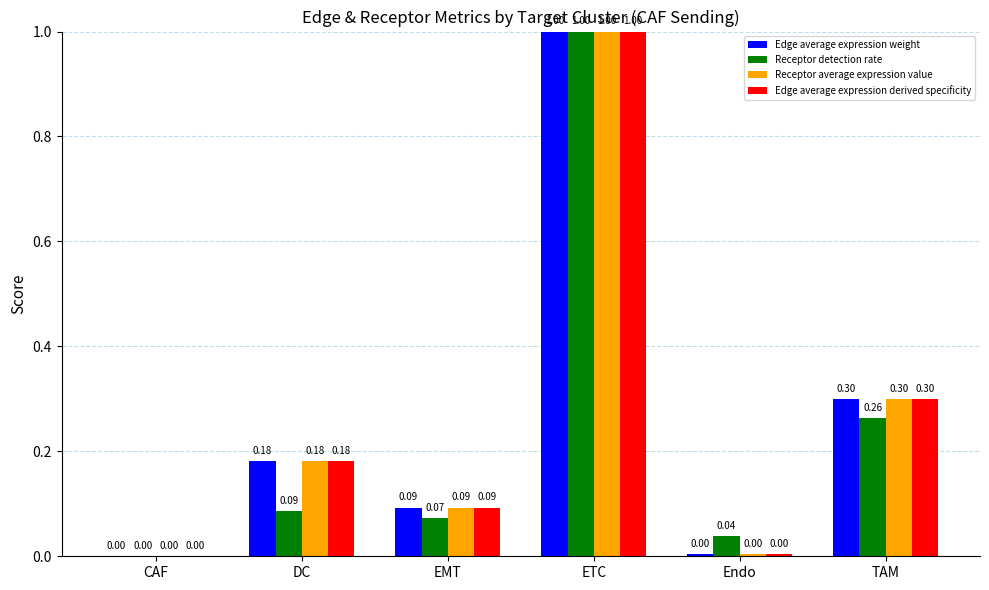

Which series changed the most between EMT and ETC?

Receptor detection rate